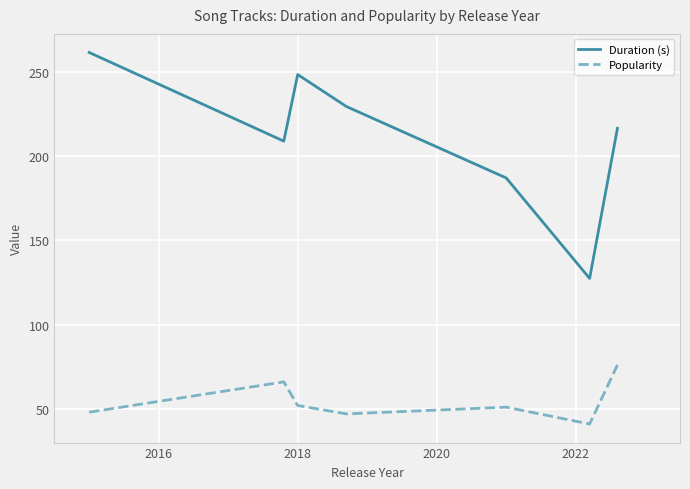

True or false: Popularity and Duration (s) intersect in this chart.

False